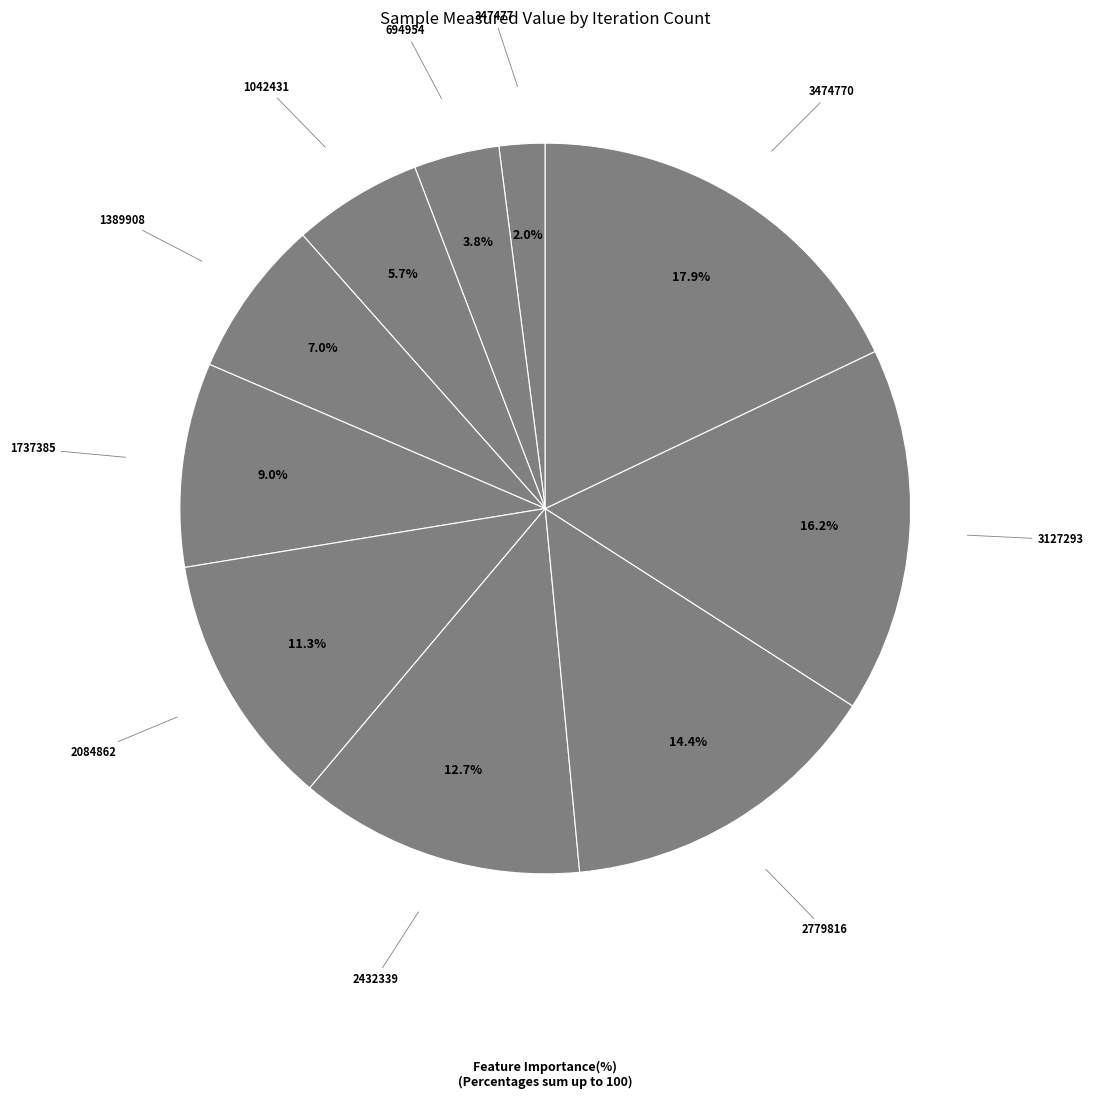

Is there a majority slice in this chart?

No